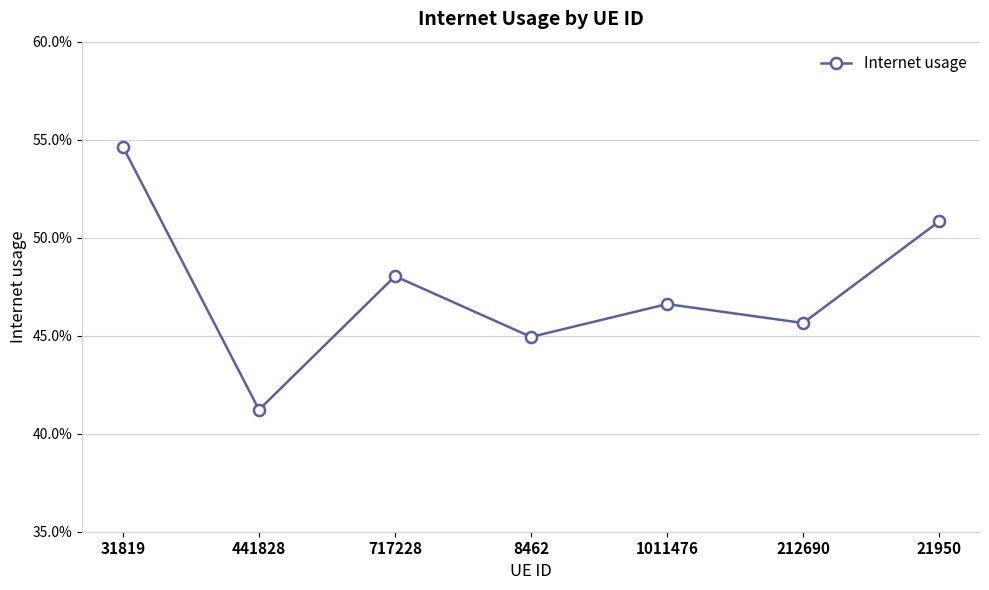

Rank the categories by value from highest to lowest.

31819, 21950, 717228, 1011476, 212690, 8462, 441828